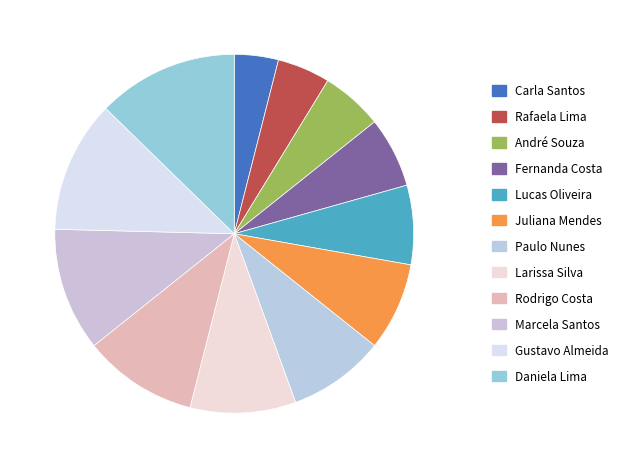

Rank the categories by value from highest to lowest.

Daniela Lima, Gustavo Almeida, Marcela Santos, Rodrigo Costa, Larissa Silva, Paulo Nunes, Juliana Mendes, Lucas Oliveira, Fernanda Costa, André Souza, Rafaela Lima, Carla Santos